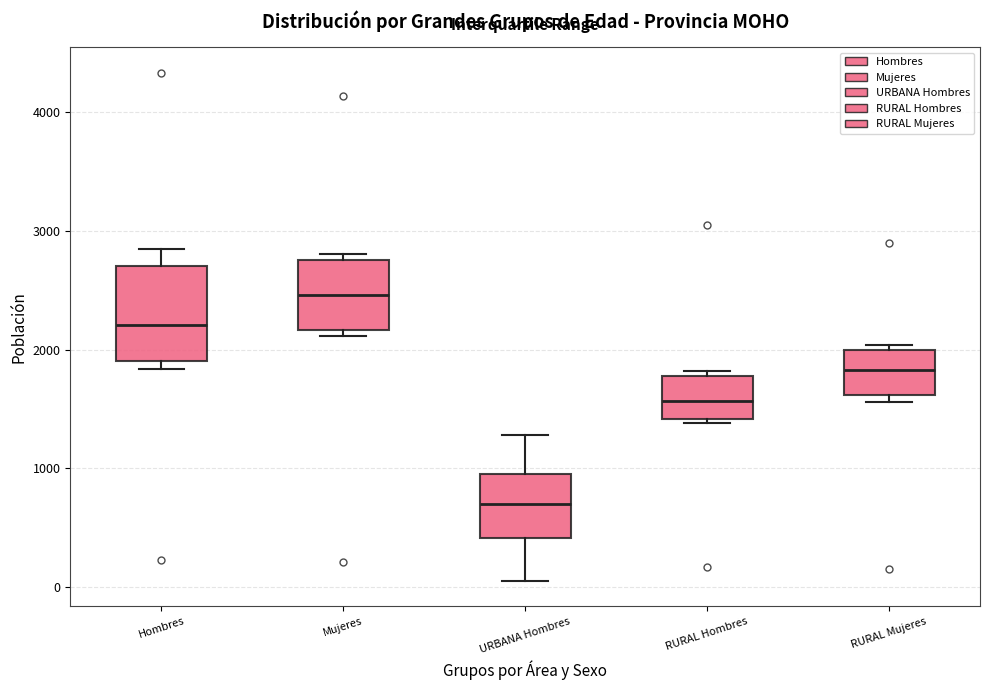

Comparing the boxes themselves (not the whiskers), which one is the tallest?

Hombres